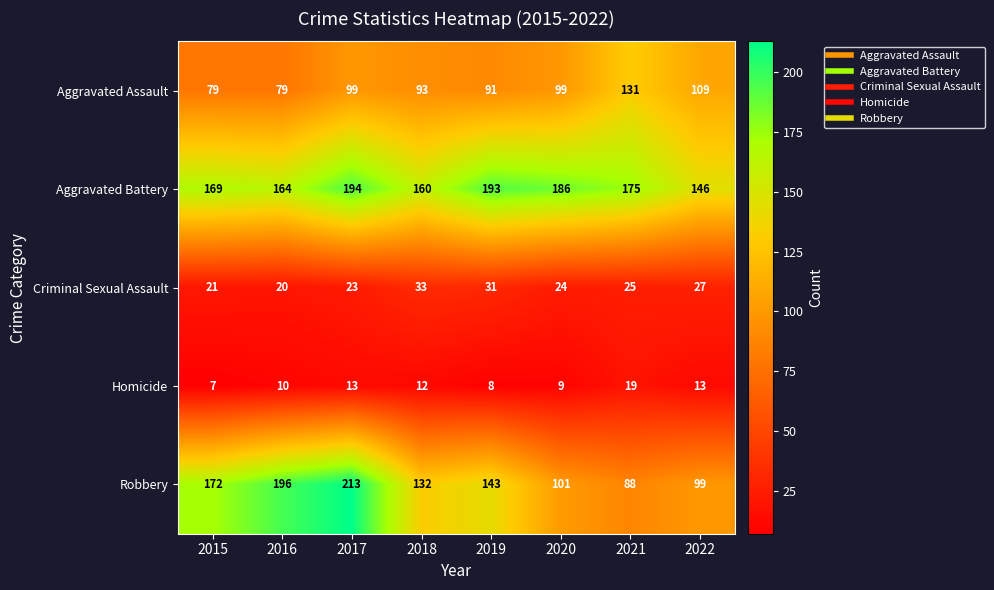

How many data points does each series have?

8